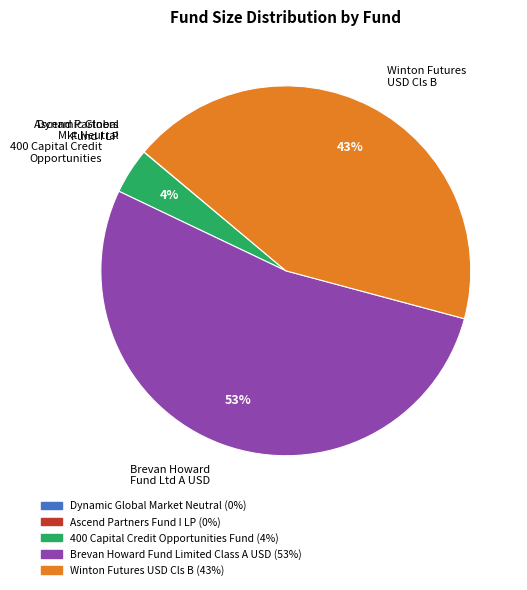

To the nearest percent, what is the difference between the largest and smallest slice percentages?

53%